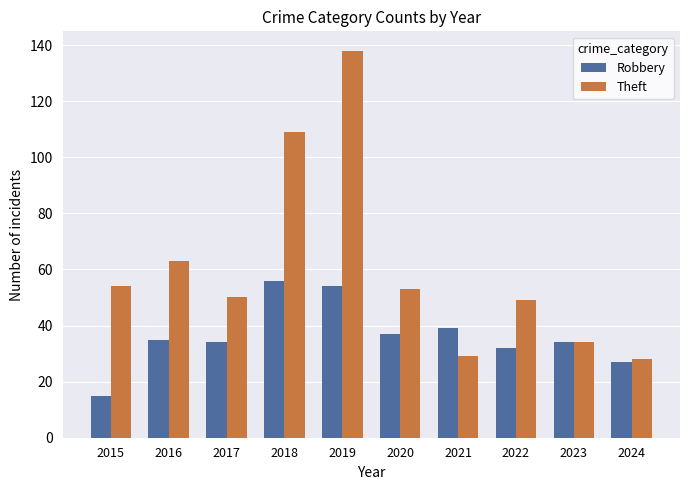

What is the smallest value displayed?

15